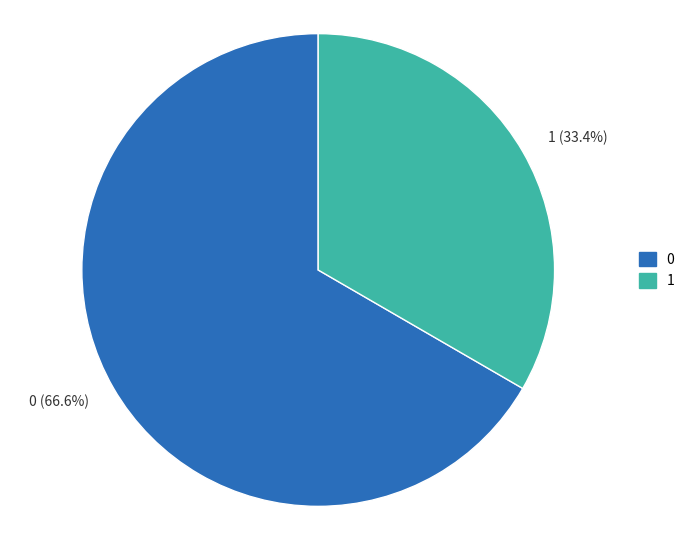

Which category has the smallest portion of the pie?

1